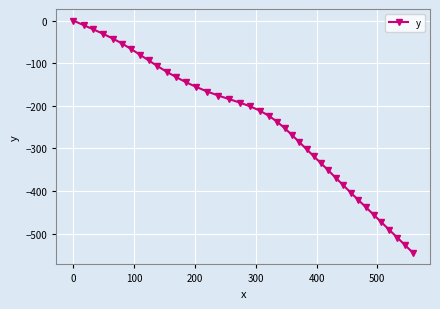

What is the average value?

-244.6